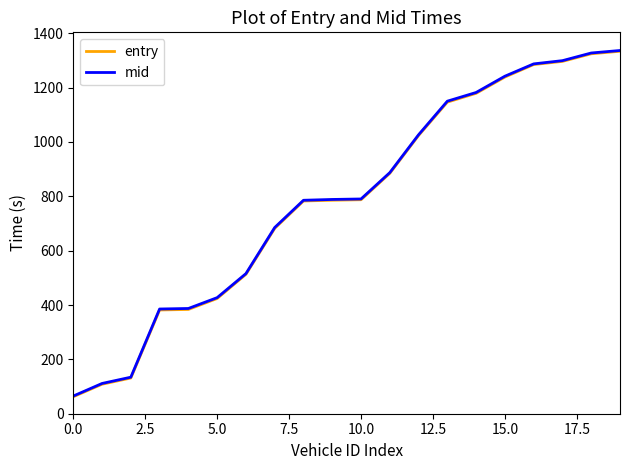

What is the lowest value of the mid series?

65.0